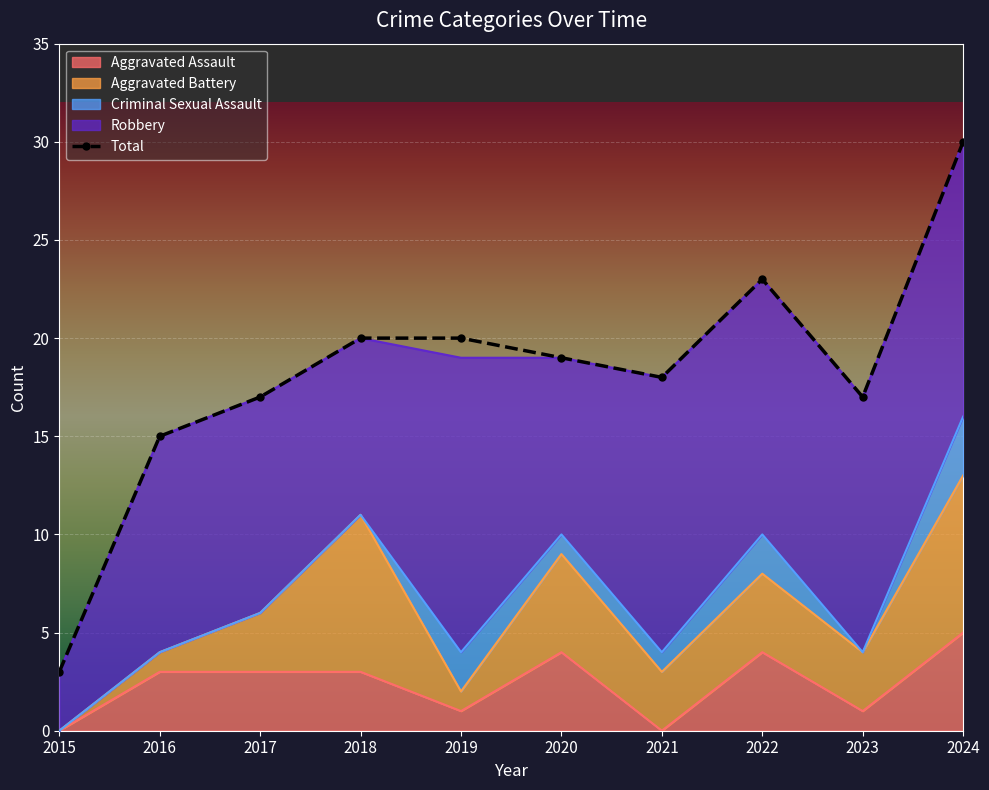

What is the minimum value shown in the chart?

3